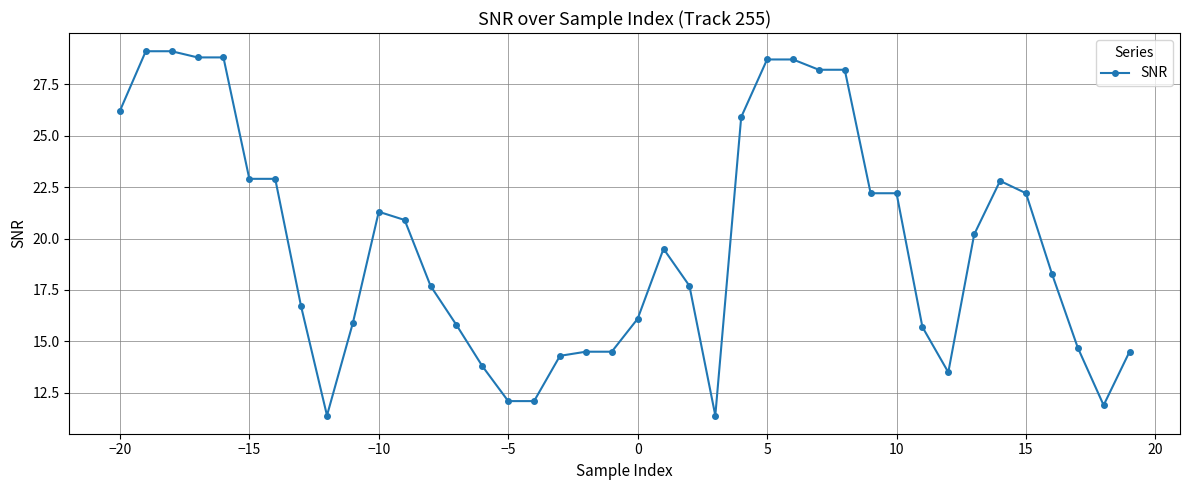

What is the maximum value shown in the chart?

29.1